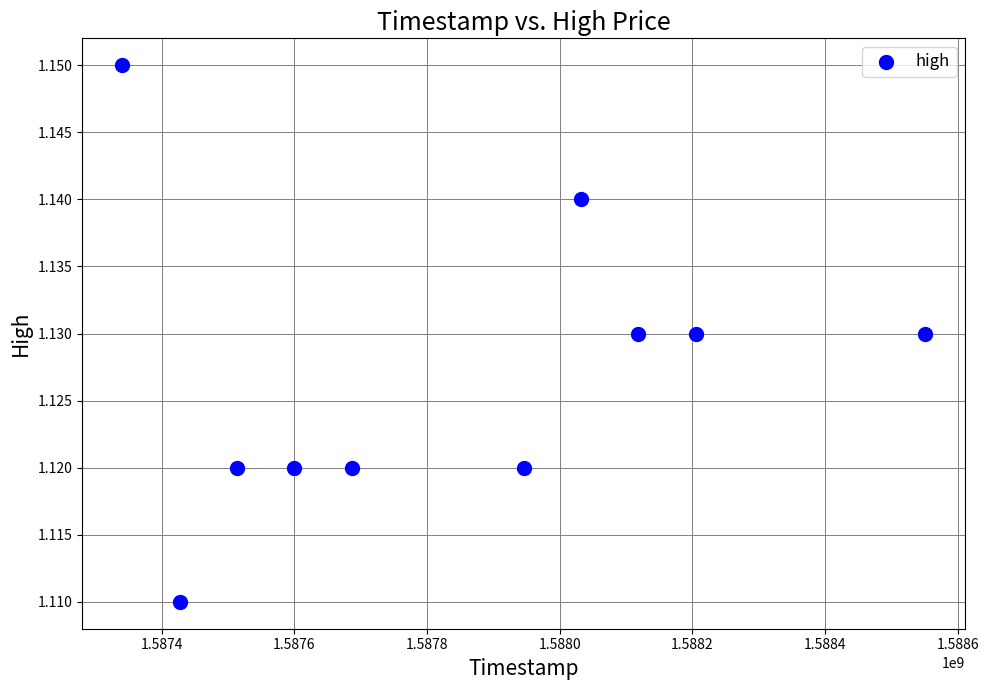

What is the range of X values (max minus min)?

1209600.0